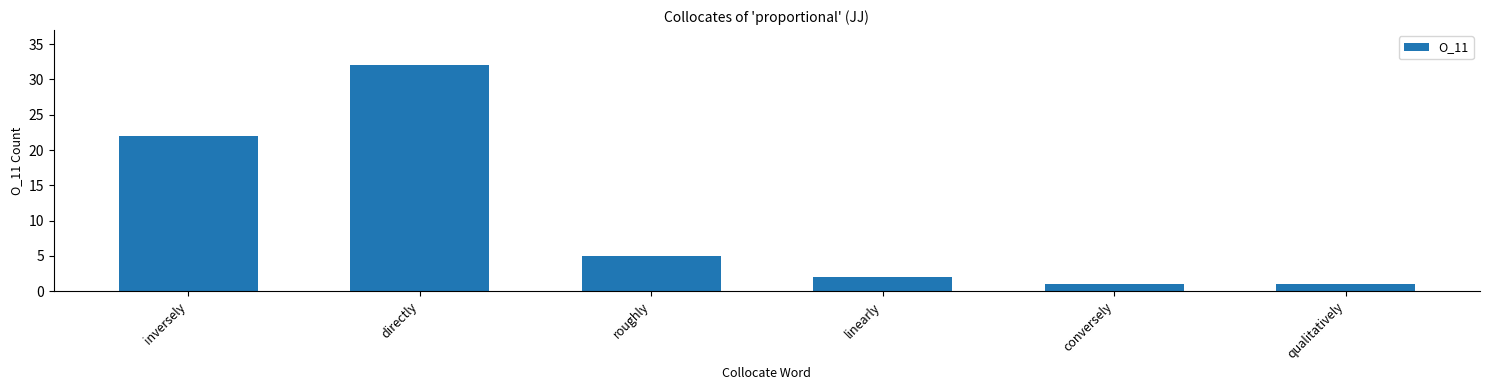

Reading left to right, transcribe all the data shown in this chart.

inversely=22	directly=32	roughly=5	linearly=2	conversely=1	qualitatively=1